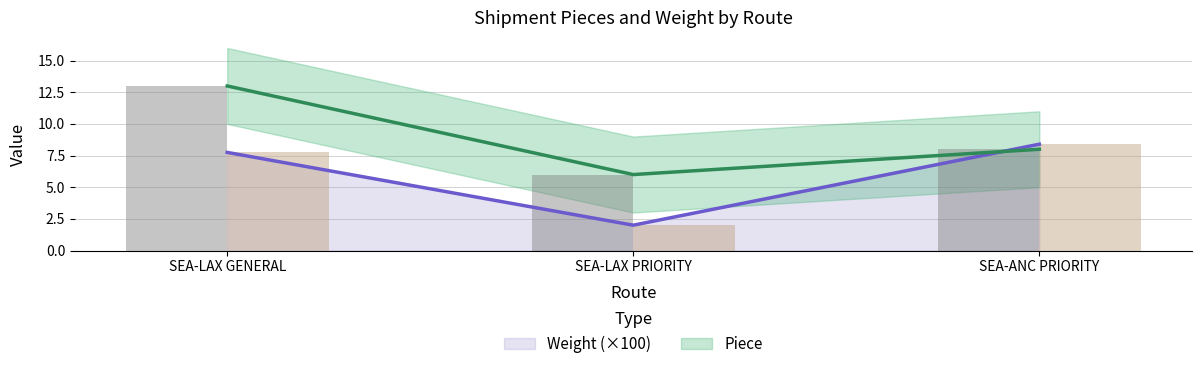

What is the value of the Weight bar at the 3rd from the left?

8.4